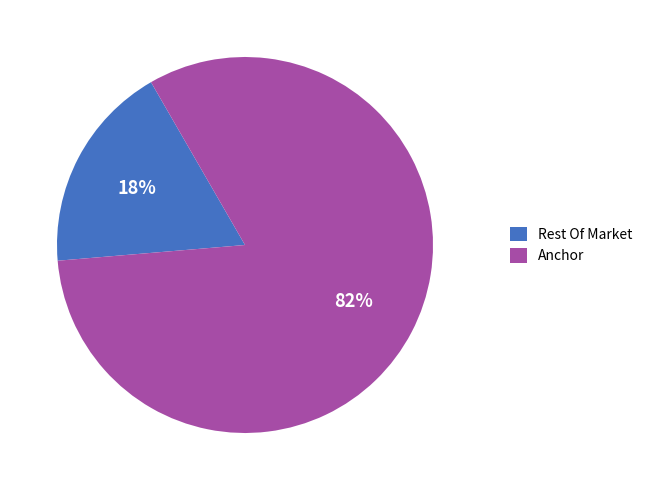

Do Rest Of Market and Anchor together represent more than half of the pie?

Yes